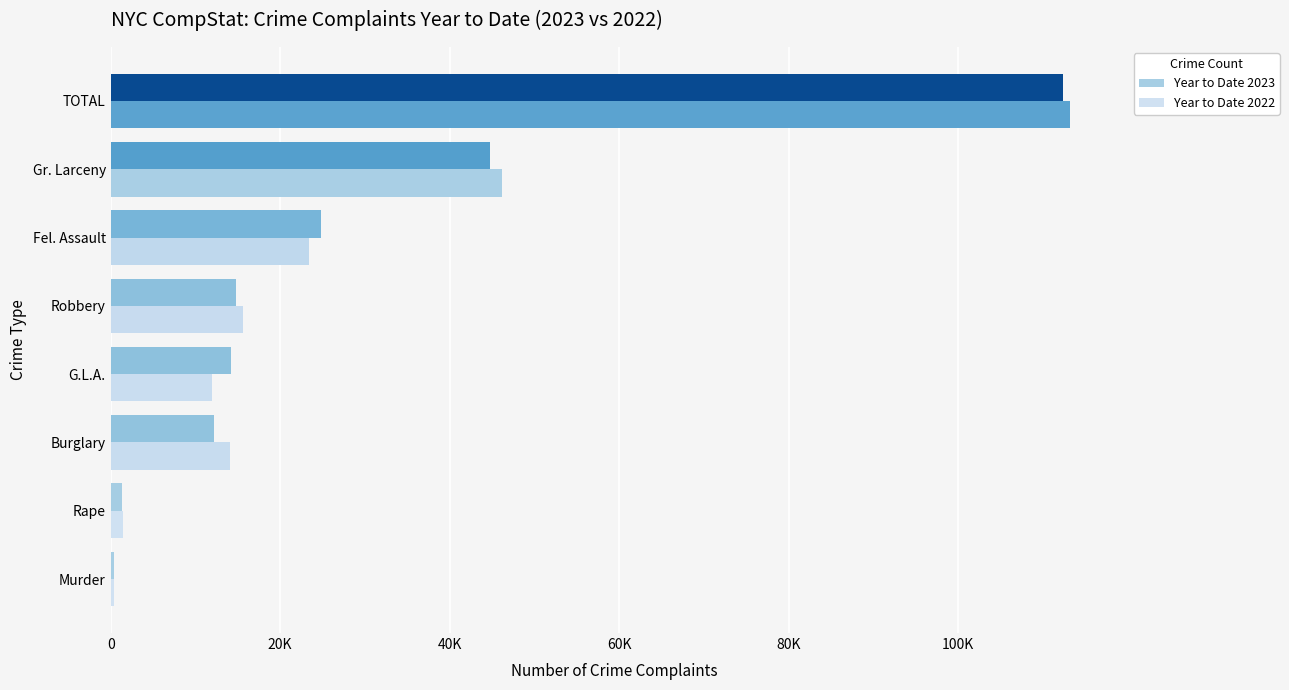

What is the highest value of the Year to Date 2022 series?

113159